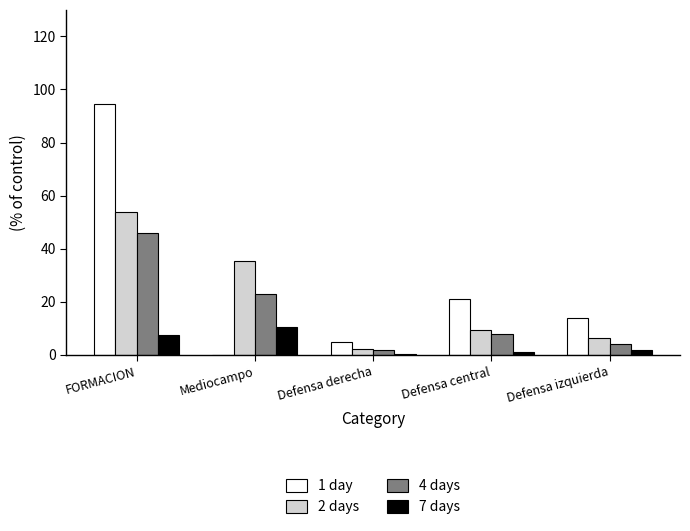

How many categories are shown in the chart?

5